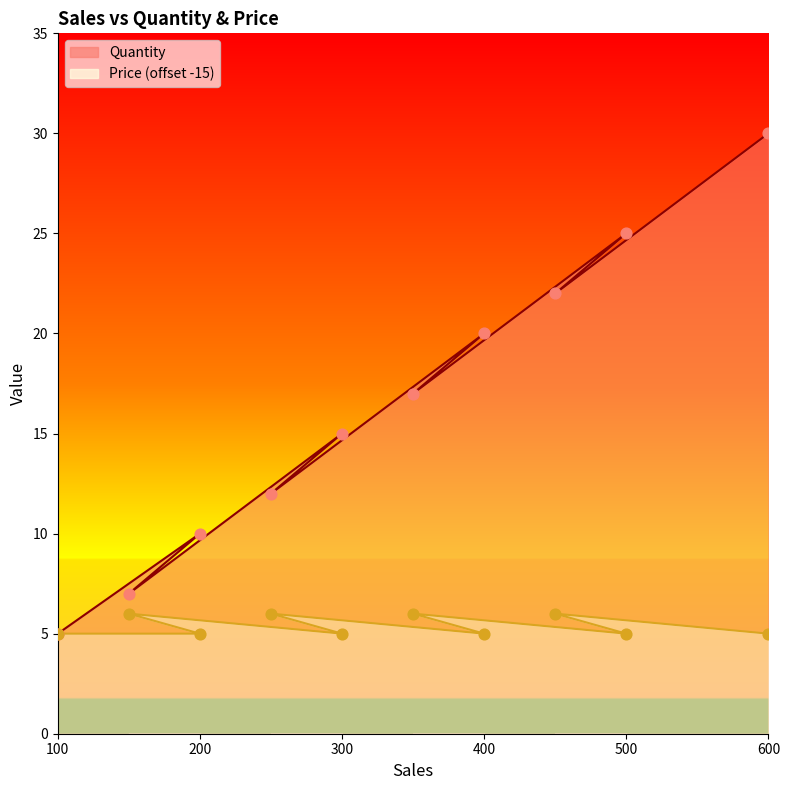

Which series reaches the minimum Y coordinate?

Quantity